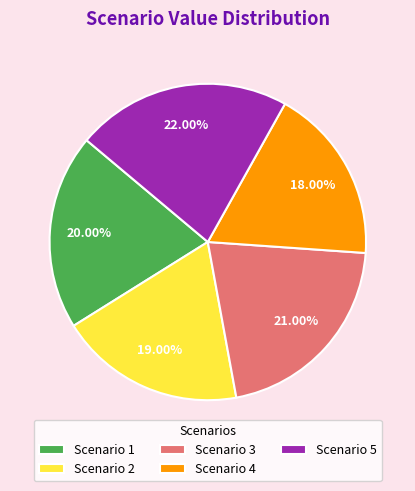

How many segments does this pie chart have?

5